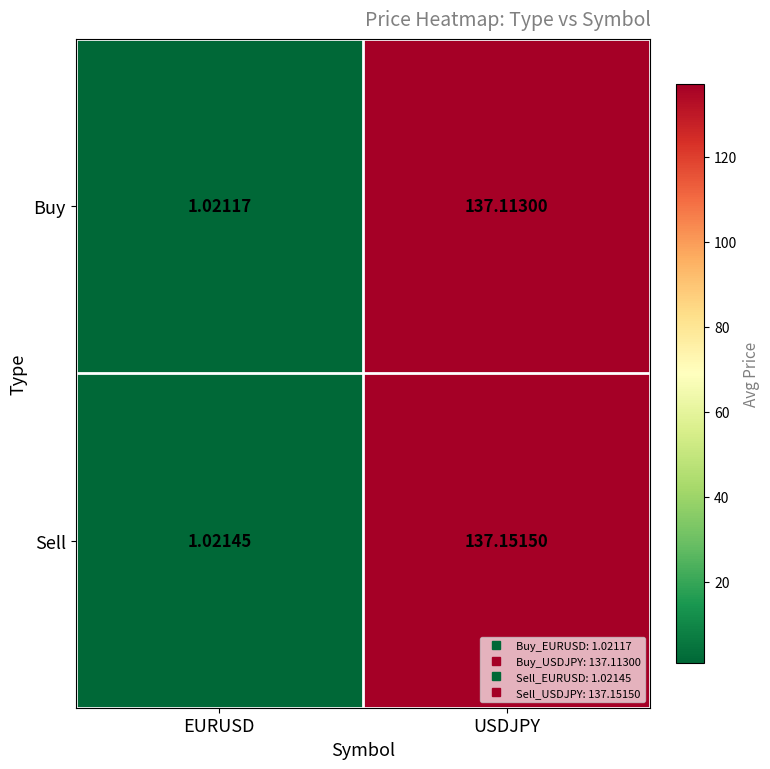

Which series has the largest total across all categories?

Sell